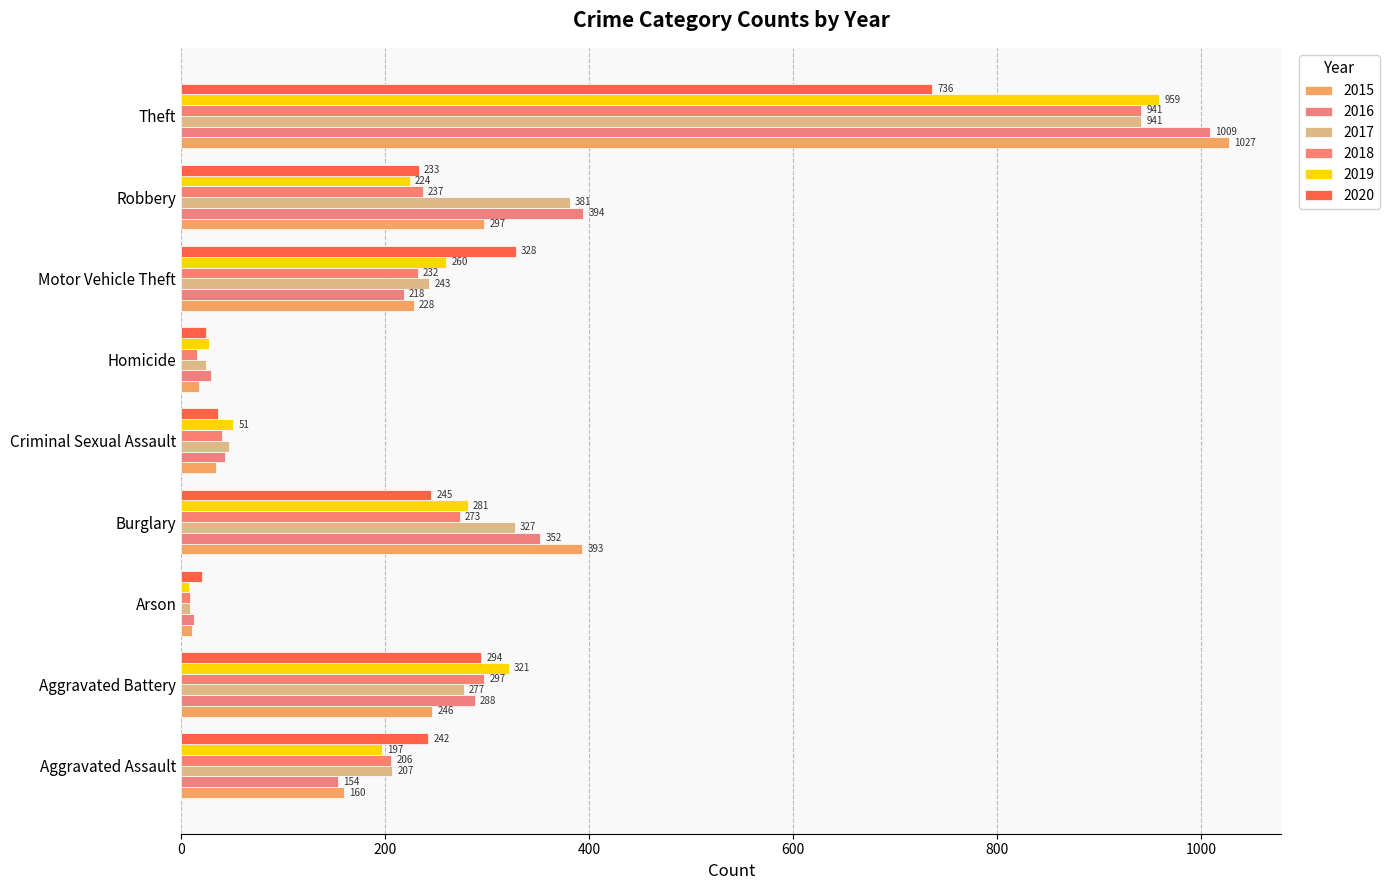

Reading left to right, list all the values displayed in this chart.

2015: 160	246	11	393	34	17	228	297	1027
2016: 154	288	13	352	43	29	218	394	1009
2017: 207	277	9	327	47	24	243	381	941
2018: 206	297	9	273	40	15	232	237	941
2019: 197	321	8	281	51	27	260	224	959
2020: 242	294	20	245	36	24	328	233	736